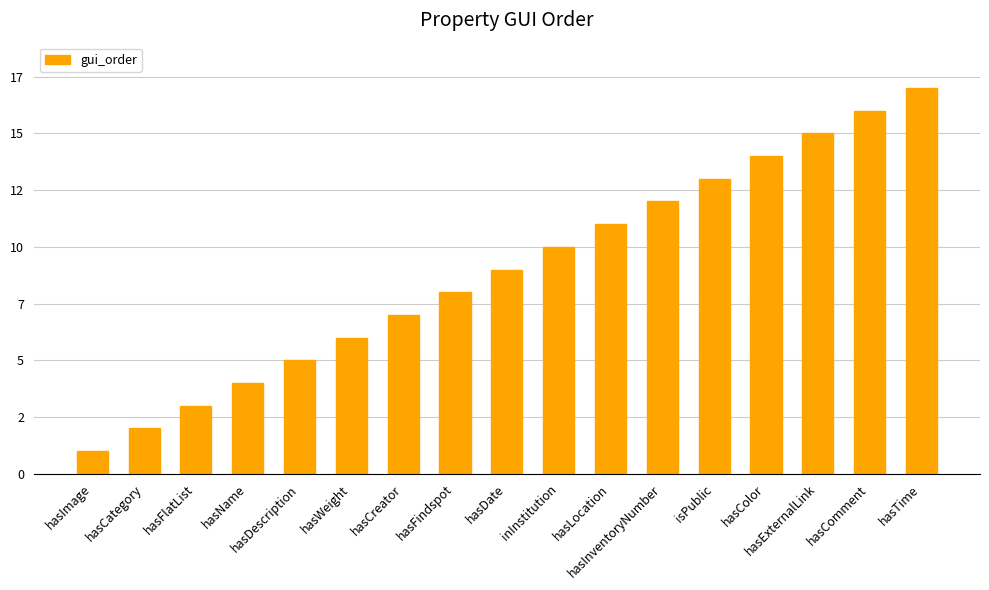

What is the label of the 9th bar from the left?

hasDate